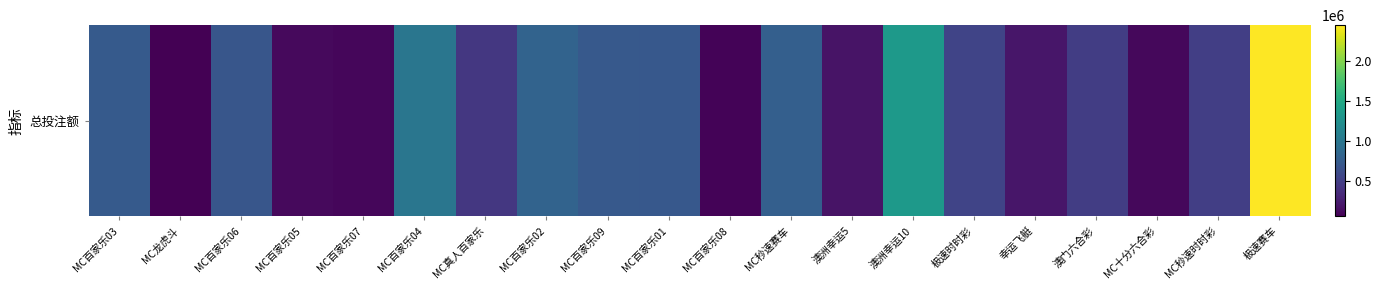

Which label corresponds to the largest value in the chart?

极速赛车